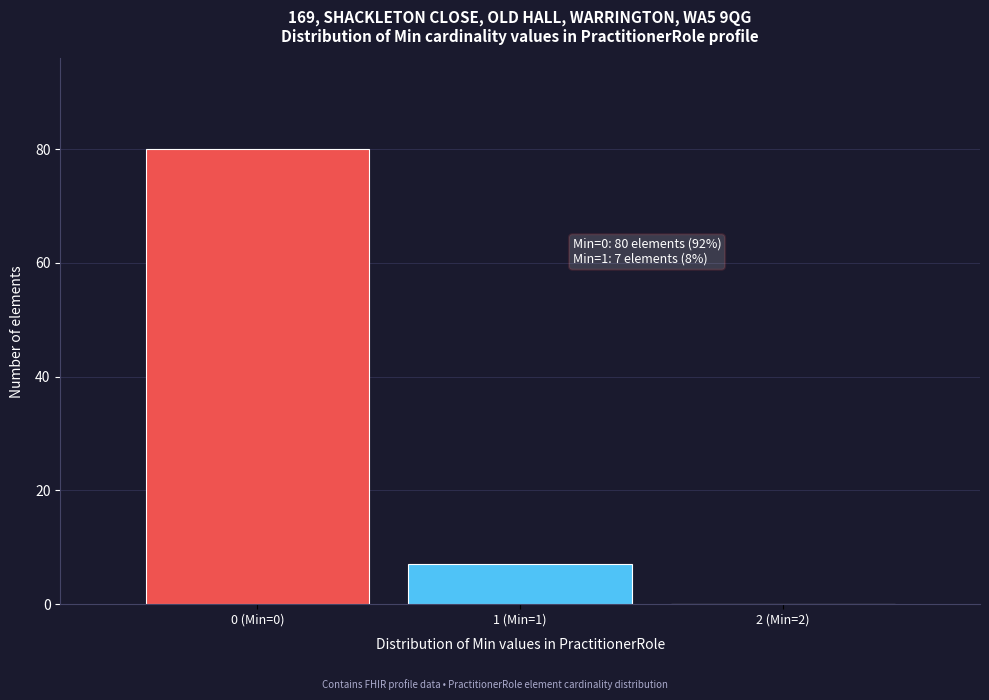

Reading right to left, transcribe all the data shown in this chart.

2 (Min=2)=0	1 (Min=1)=7	0 (Min=0)=80